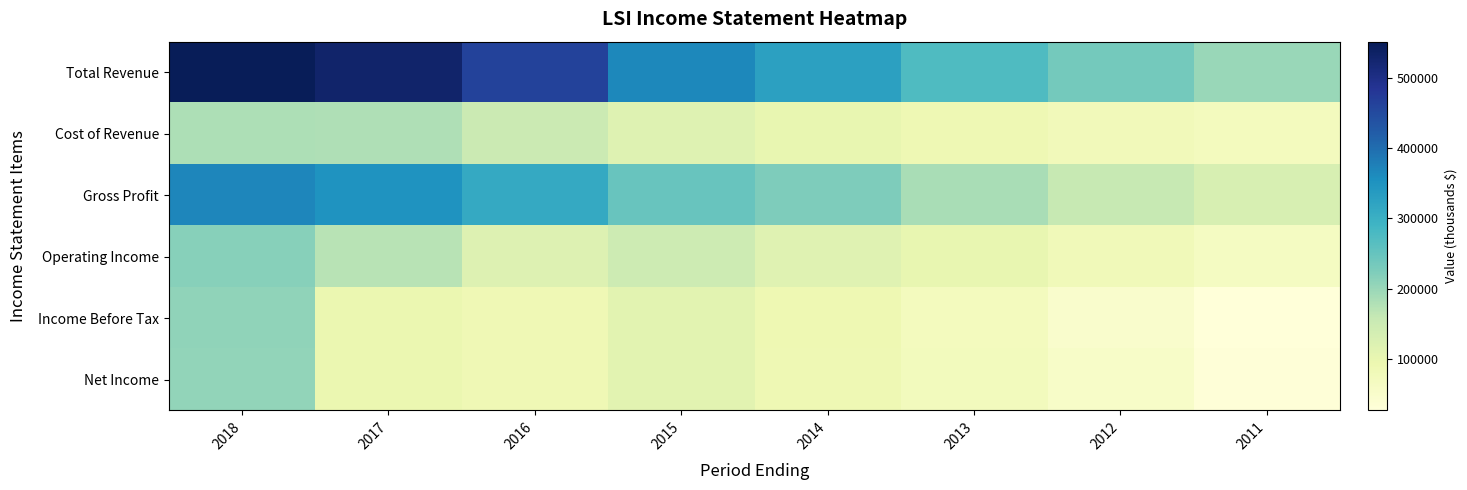

Reading left to right, extract all data points from this chart.

Total Revenue: 2018=550900	2017=529800	2016=462600	2015=366600	2014=326100	2013=273500	2012=234100	2011=200900
Cost of Revenue: 2018=182500	2017=180500	2016=151300	2015=118500	2014=101900	2013=87800	2012=77200	2011=71000
Gross Profit: 2018=368400	2017=349300	2016=311300	2015=248100	2014=224200	2013=185700	2012=156800	2011=129900
Operating Income: 2018=217000	2017=171400	2016=119800	2015=147300	2014=116300	2013=101100	2012=79700	2011=64700
Income Before Tax: 2018=207600	2017=96800	2016=85000	2015=113100	2014=89100	2013=71500	2012=48100	2011=27300
Net Income: 2018=206600	2017=96400	2016=85200	2015=112500	2014=88500	2013=74100	2012=55200	2011=30600